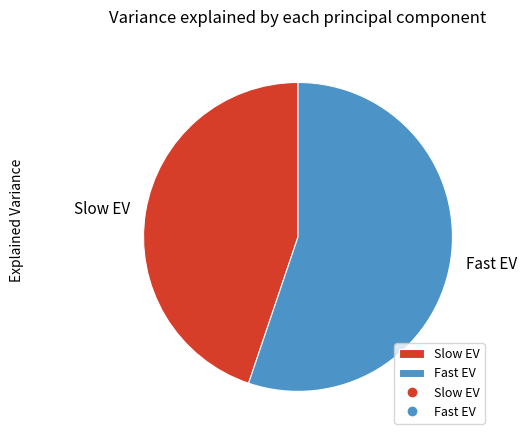

Is it true that Slow EV is 30% of the pie?

False